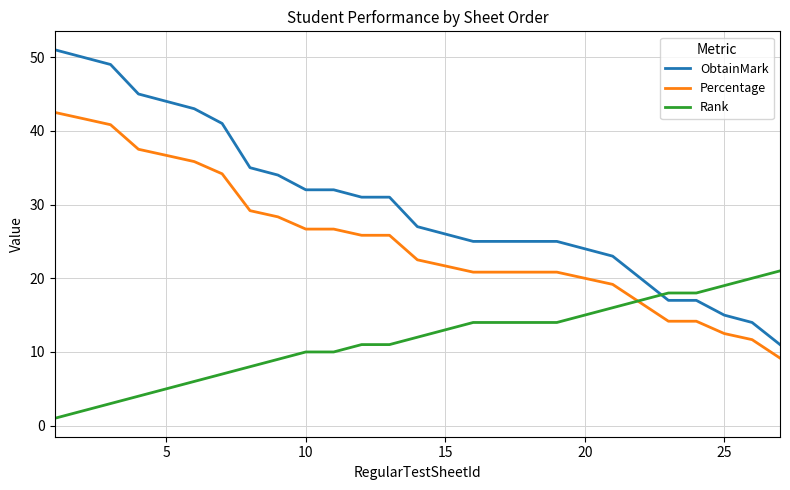

Which series has the widest spread of values?

ObtainMark